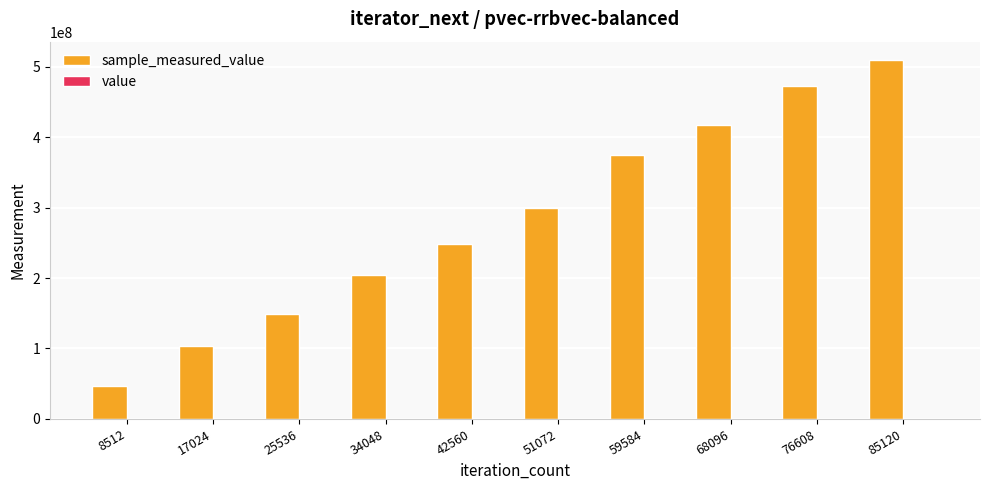

How many groups of bars are there?

10